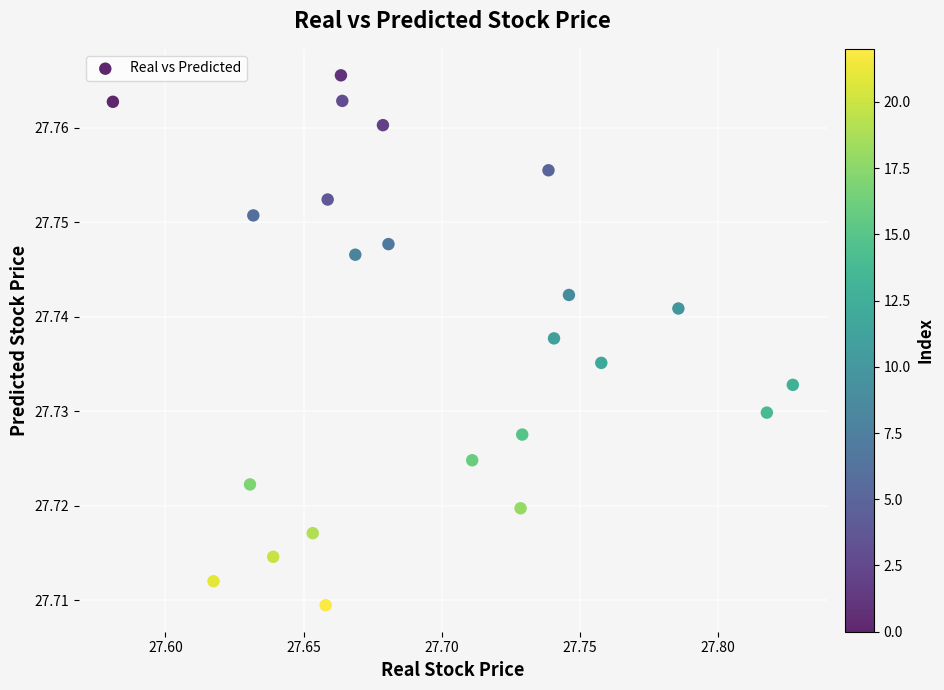

Count the number of points in this scatter plot.

23